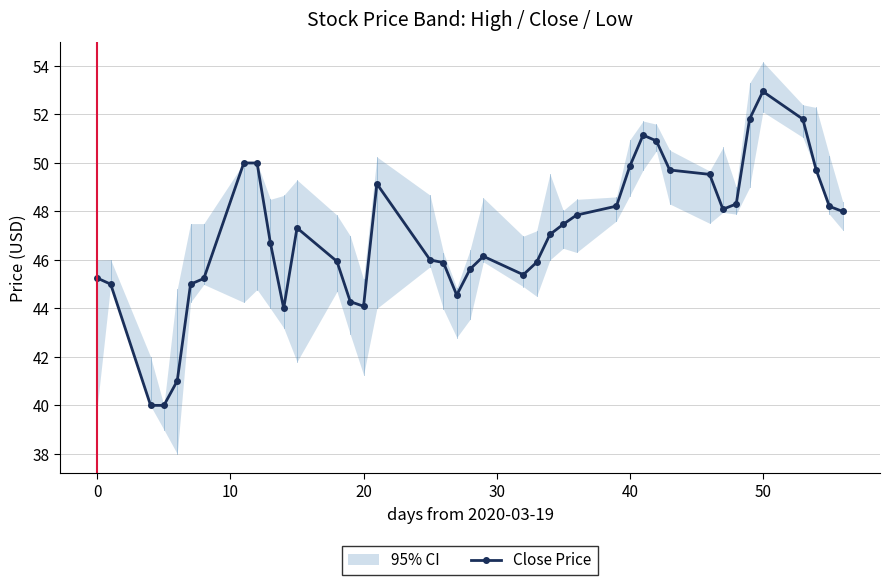

Does the chart have visible grid lines?

Yes